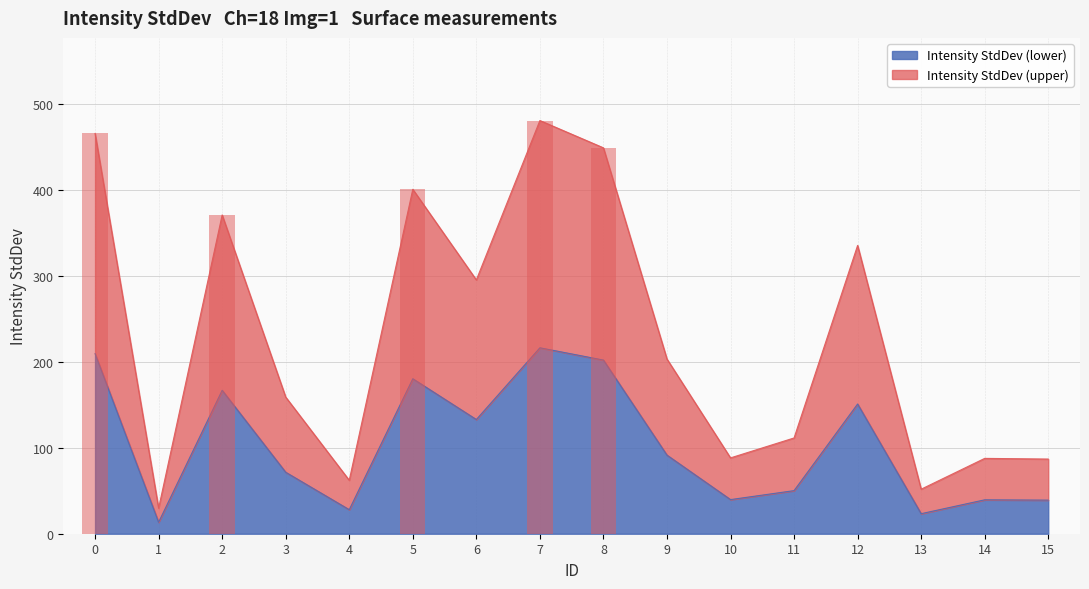

At which category does the chart reach its minimum across all series?

1